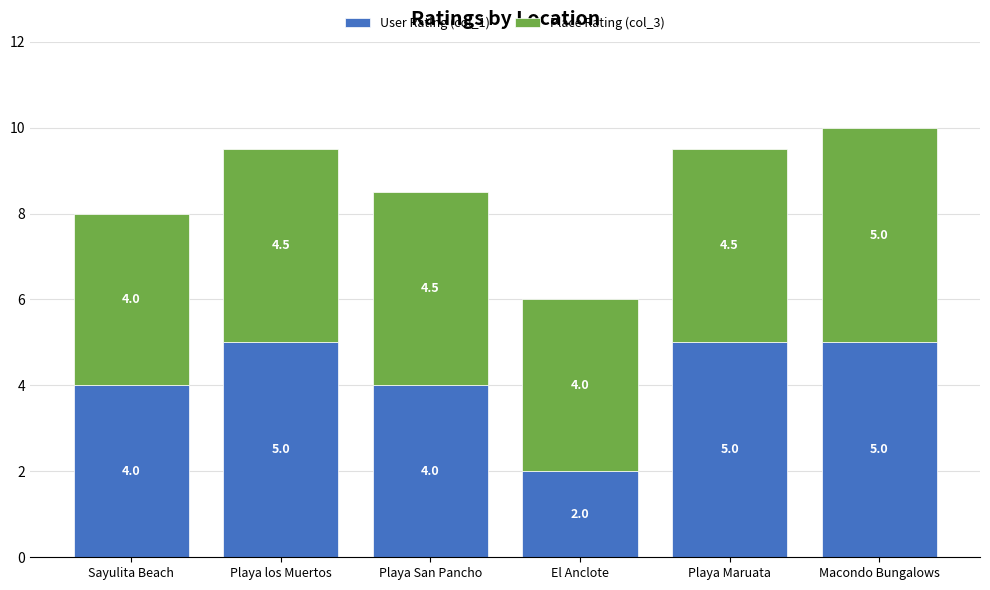

What are all the series names shown in the legend?

User Rating (col_1), Place Rating (col_3)